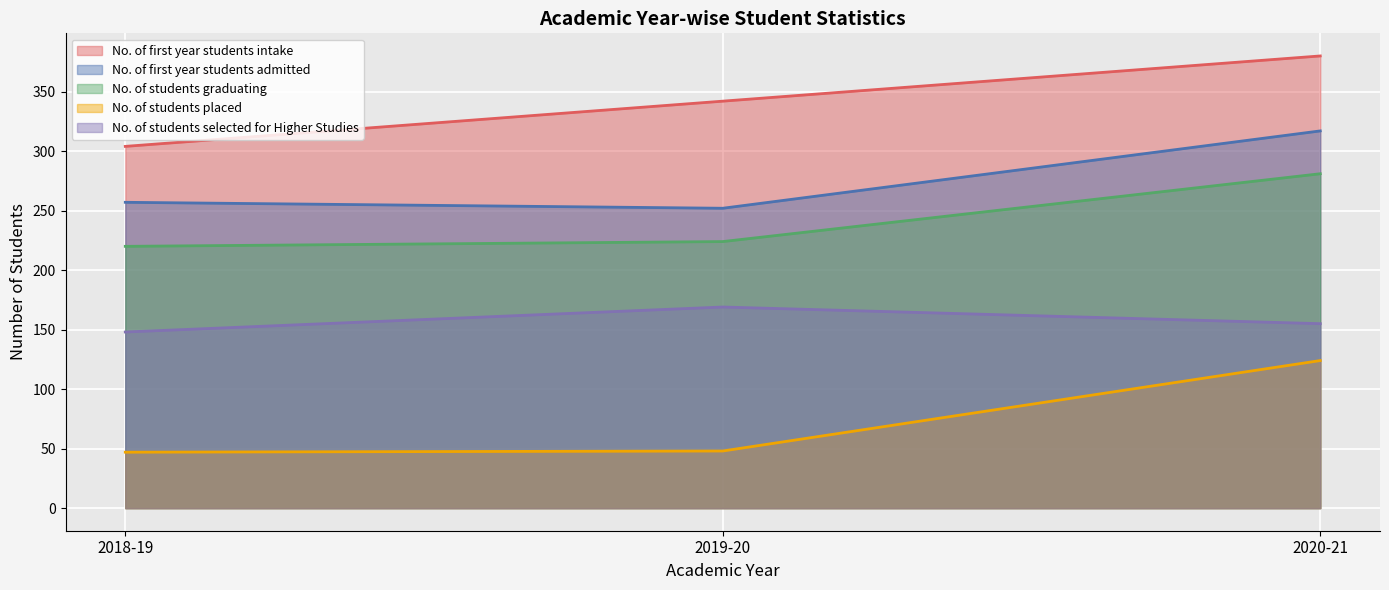

What position from the right is 2019-20?

2